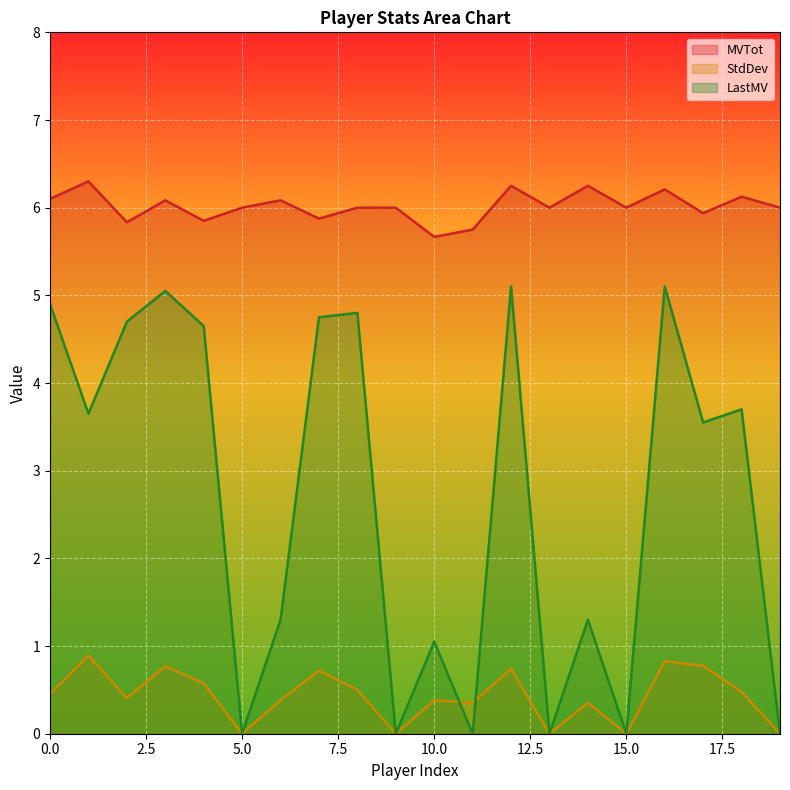

The value of StdDev at 2 is 0.1. True or false?

False